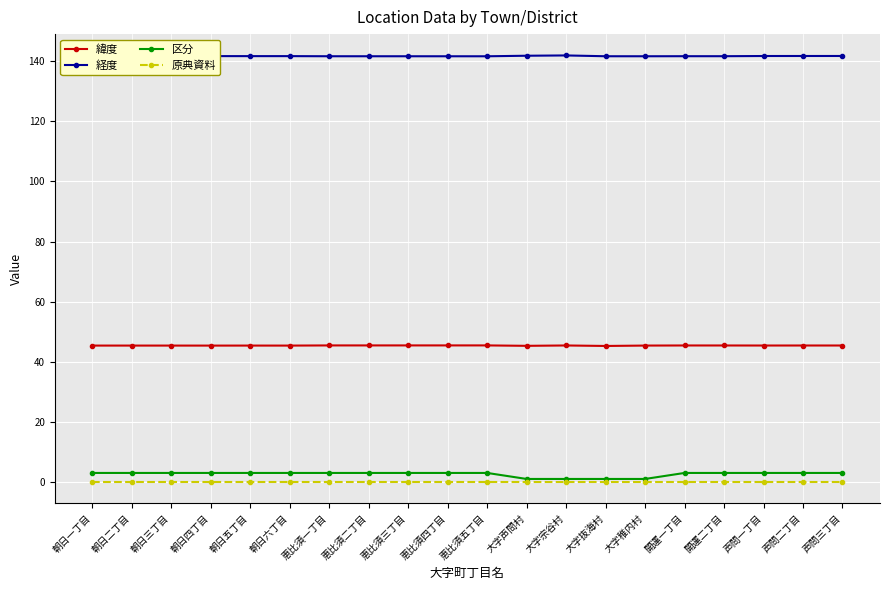

True or false: 経度 has a value of 141.7 at 声問二丁目.

True